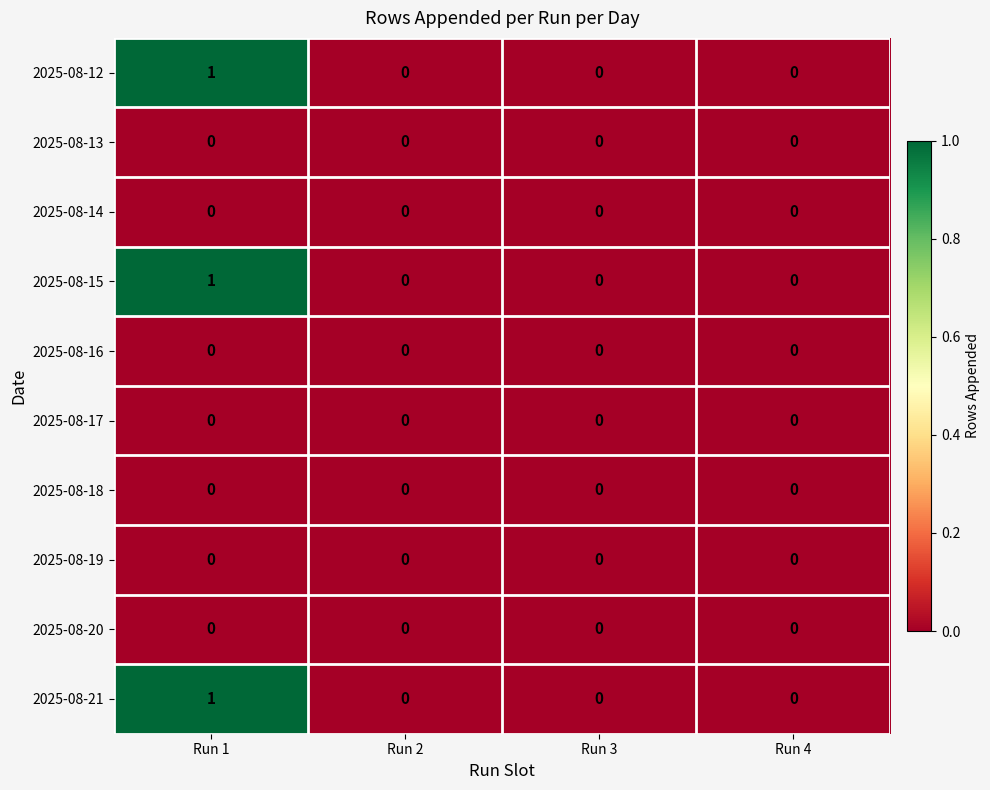

What is the total value across all series at Run 1?

3